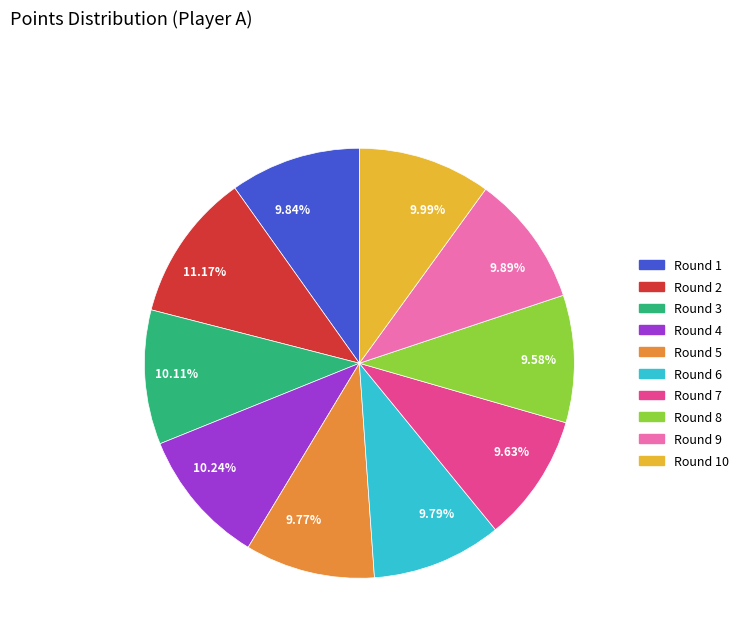

What is the largest slice in the pie chart?

11.17%